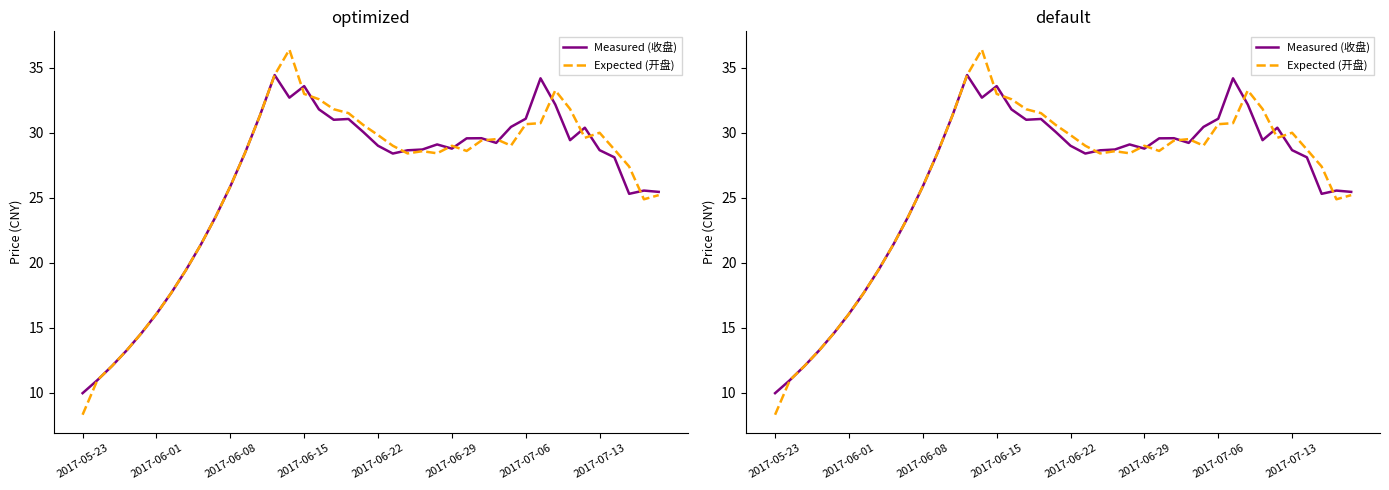

How many categories are shown in the chart?

40